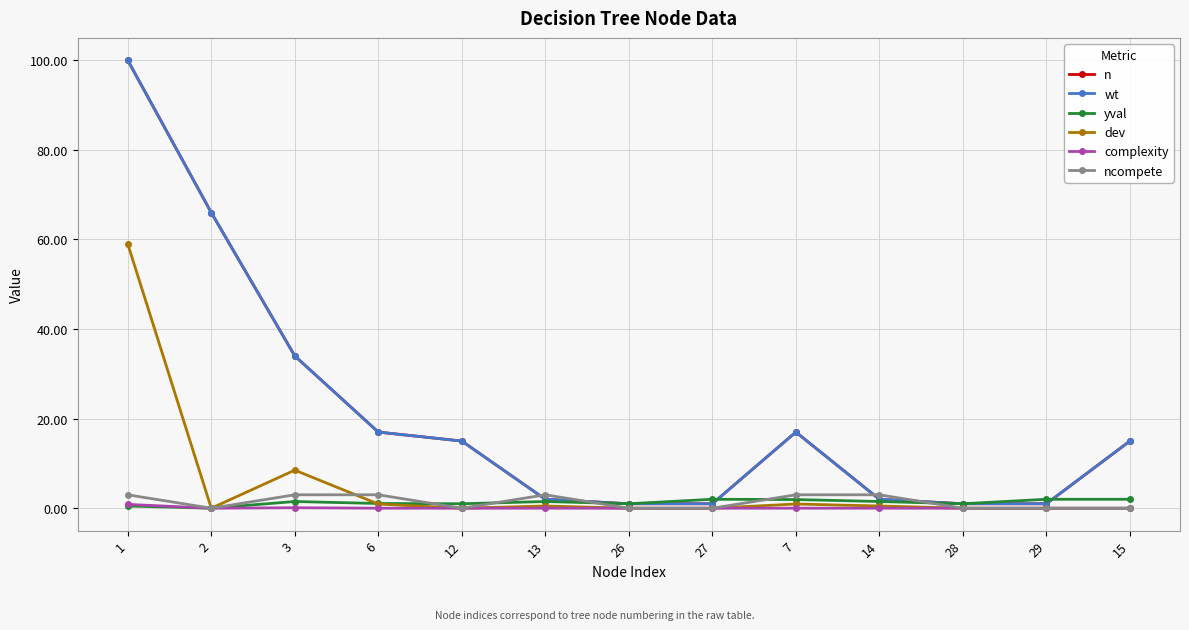

At which label is complexity closest to 0?

2